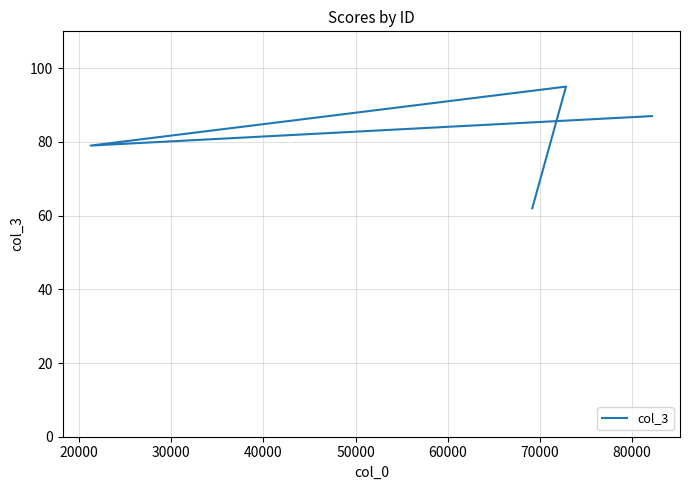

Is it true that the value at 10000 is 99?

False